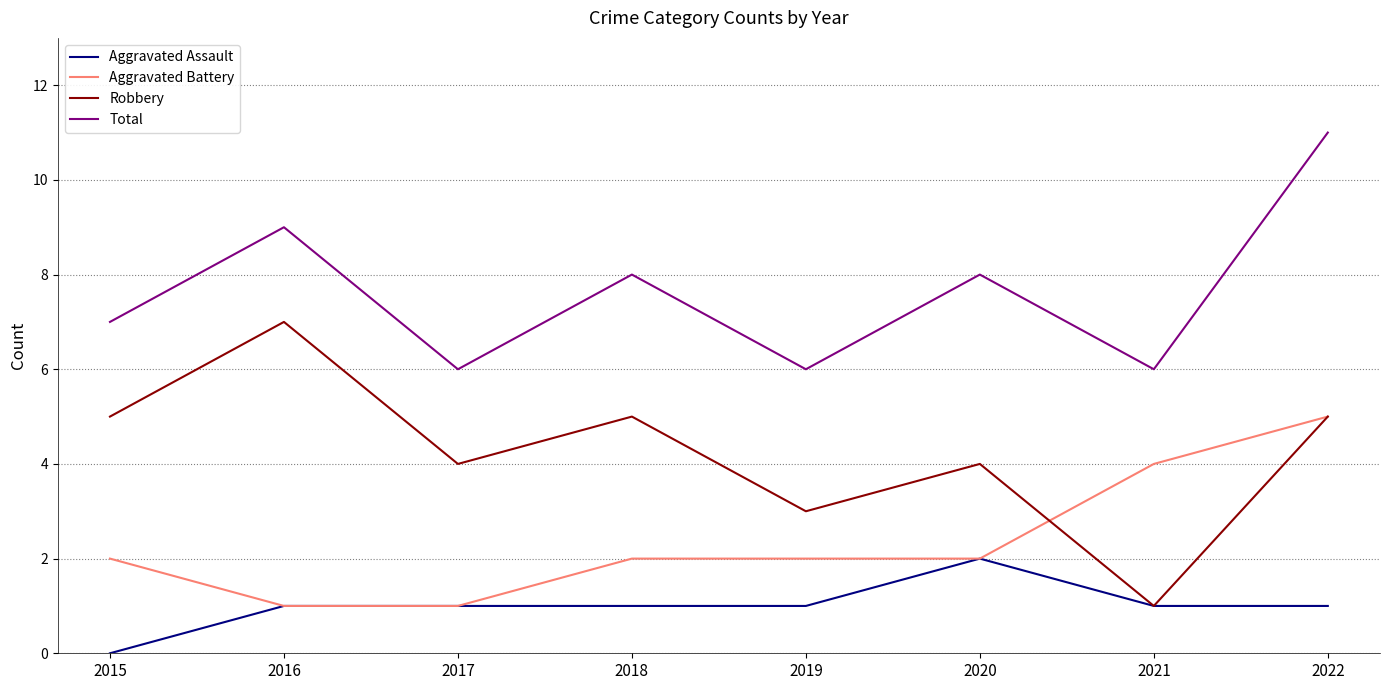

In Robbery, how many points are lower than both neighbors (excluding endpoints)?

3